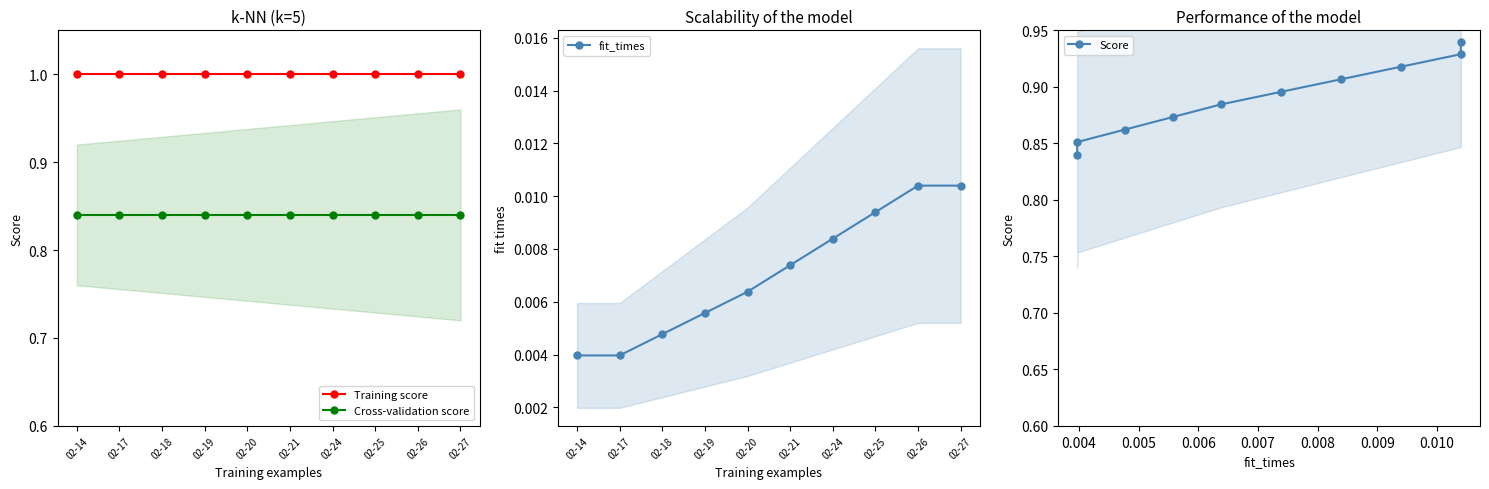

What is the total value across all series at 02-18?

2.7